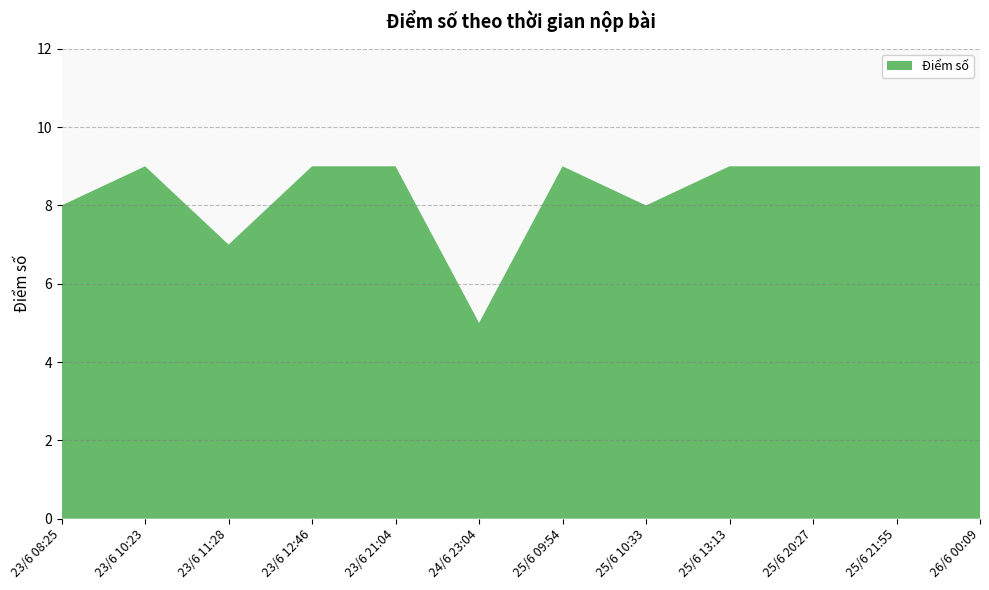

Reading right to left, transcribe all the data shown in this chart.

9	9	9	9	8	9	5	9	9	7	9	8